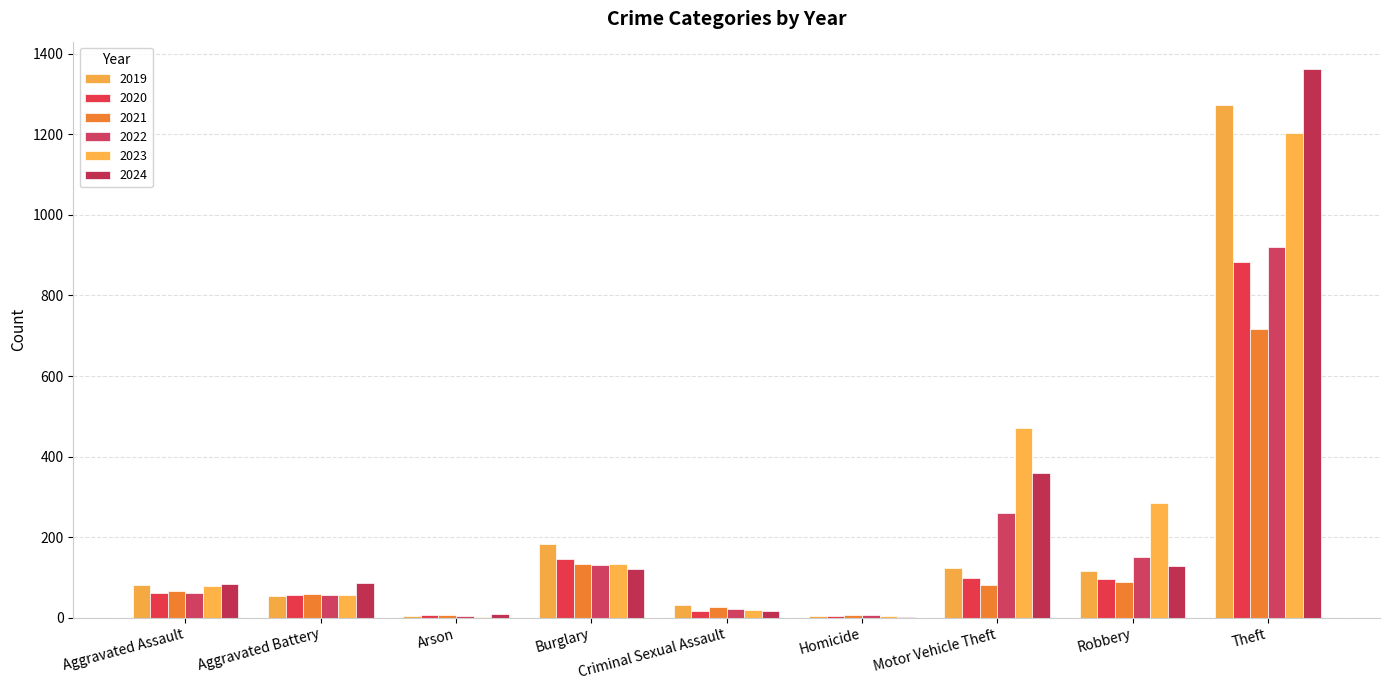

What are all the series names shown in the legend?

2019, 2020, 2021, 2022, 2023, 2024